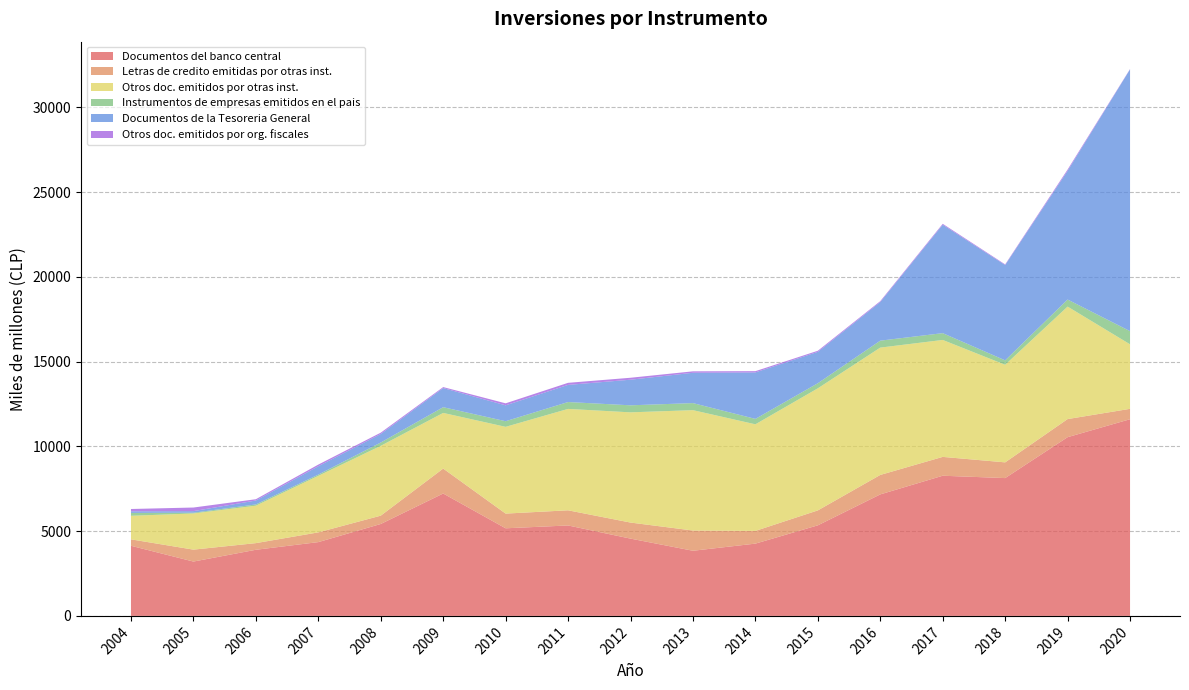

Reading right to left, what are all the values shown in this chart?

Documentos del banco central: 11602	10543	8130	8269	7168	5343	4264	3843	4559	5335	5168	7220	5422	4353	3901	3206	4137
Letras de credito emitidas por otras inst.: 613	1068	927	1111	1148	881	750	1193	947	894	867	1471	491	574	392	703	379
Otros doc. emitidos por otras inst.: 3806	6635	5757	6899	7511	7201	6288	7101	6502	5982	5118	3283	4120	3334	2208	2134	1389
Instrumentos de empresas emitidos en el pais: 777	417	261	401	410	301	320	416	415	405	332	338	195	75	74	44	170
Documentos de la Tesoreria General: 15444	7592	5624	6397	2280	1850	2741	1789	1510	1011	936	1129	504	493	232	94	94
Otros doc. emitidos por org. fiscales: 19	76	36	53	51	65	74	85	115	122	119	57	77	97	76	212	137